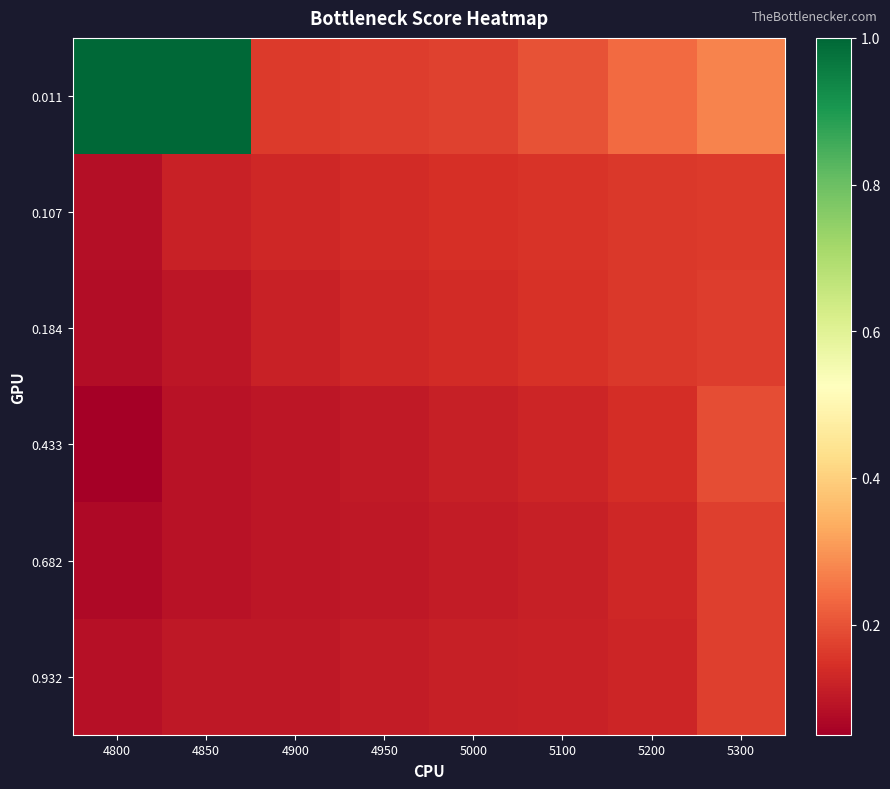

At which category is the sum across all series the highest?

4850